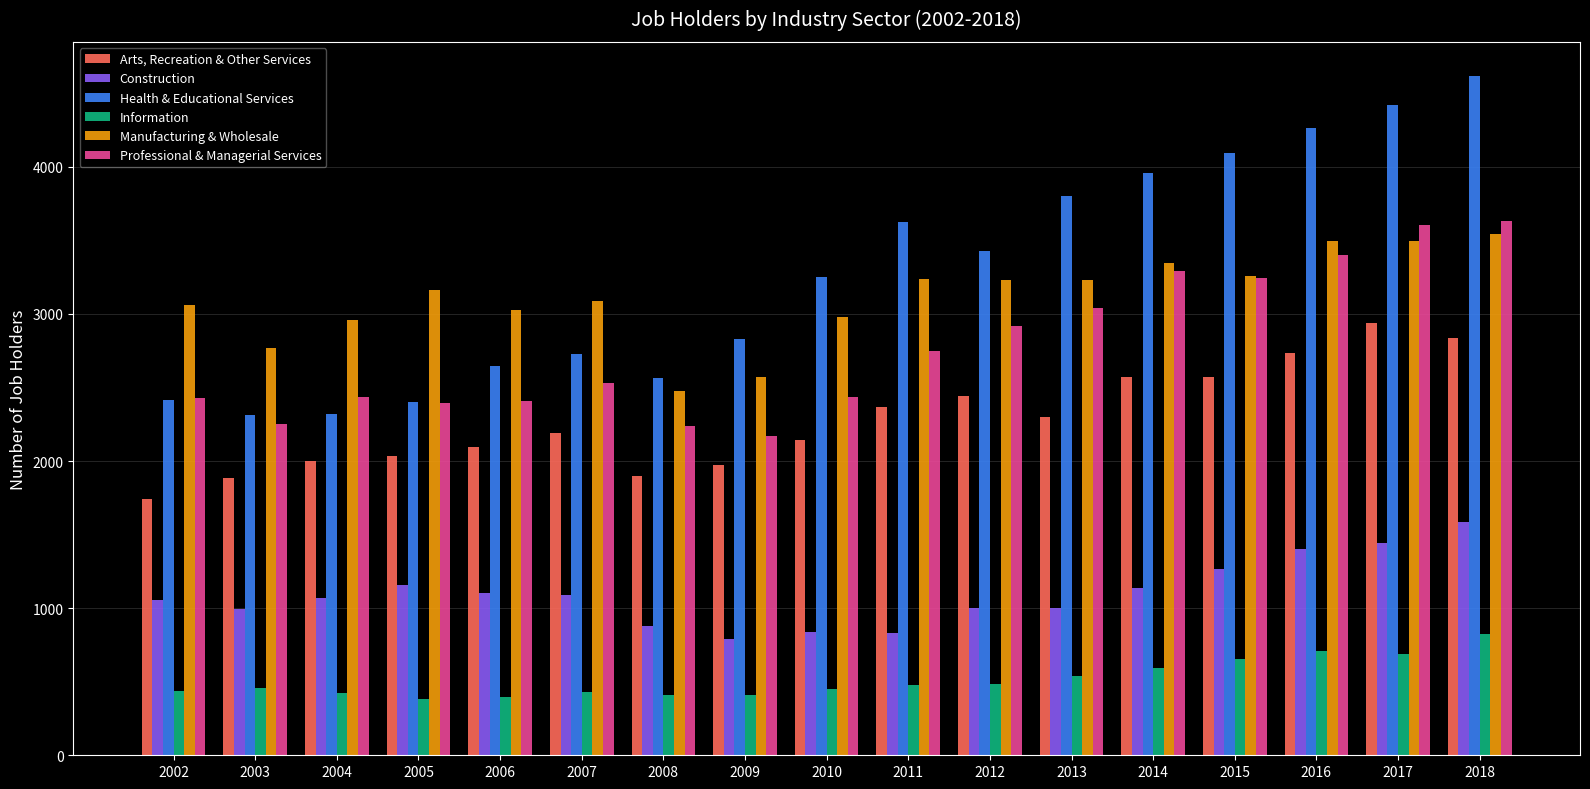

What is the difference between the highest and lowest values at 2007?

2655